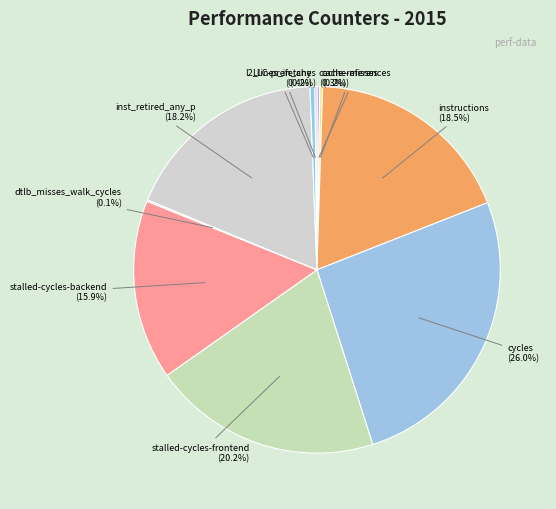

Which slice is the largest?

cycles